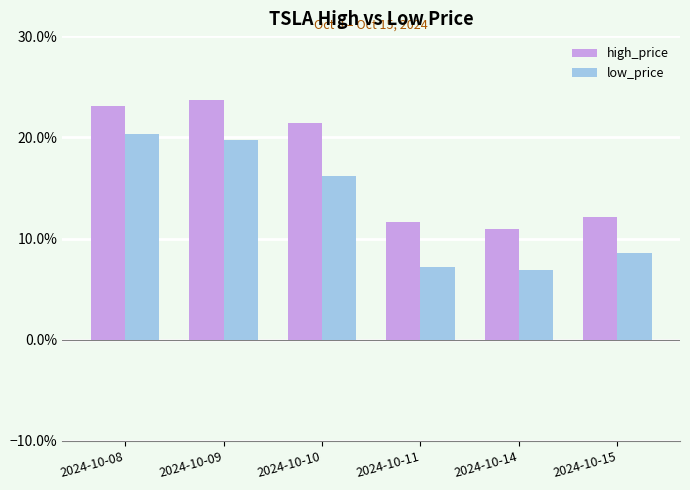

At how many categories does at least one series exceed 10?

6